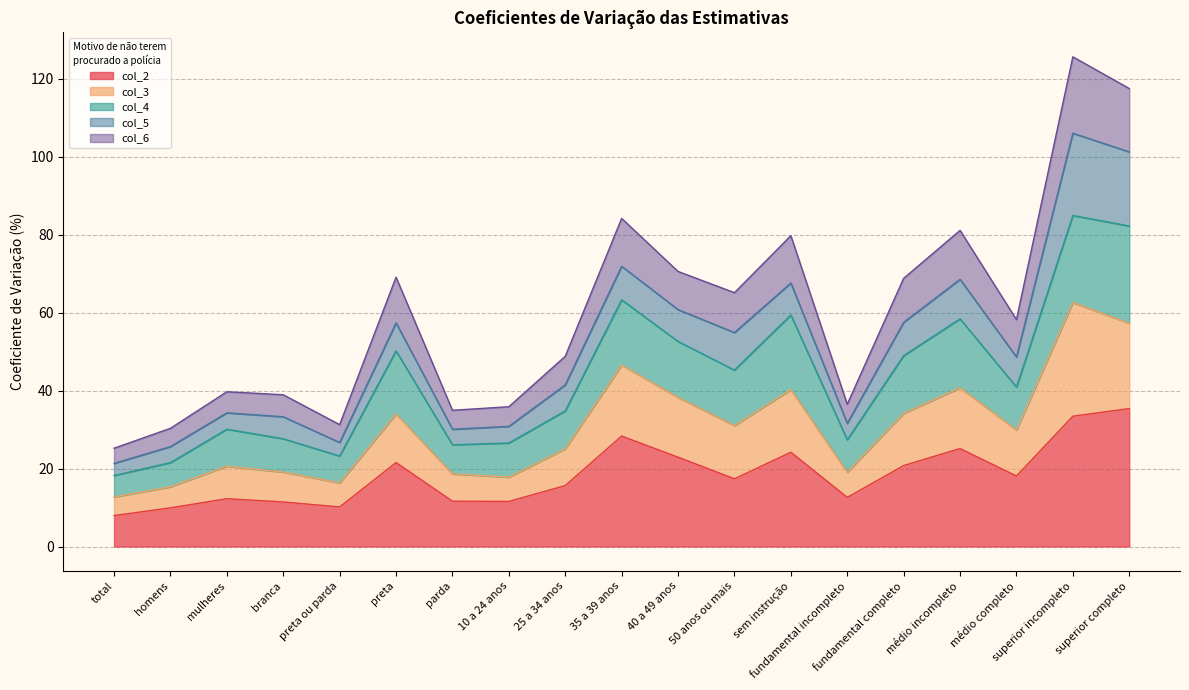

At which category is the sum across all series the highest?

superior incompleto